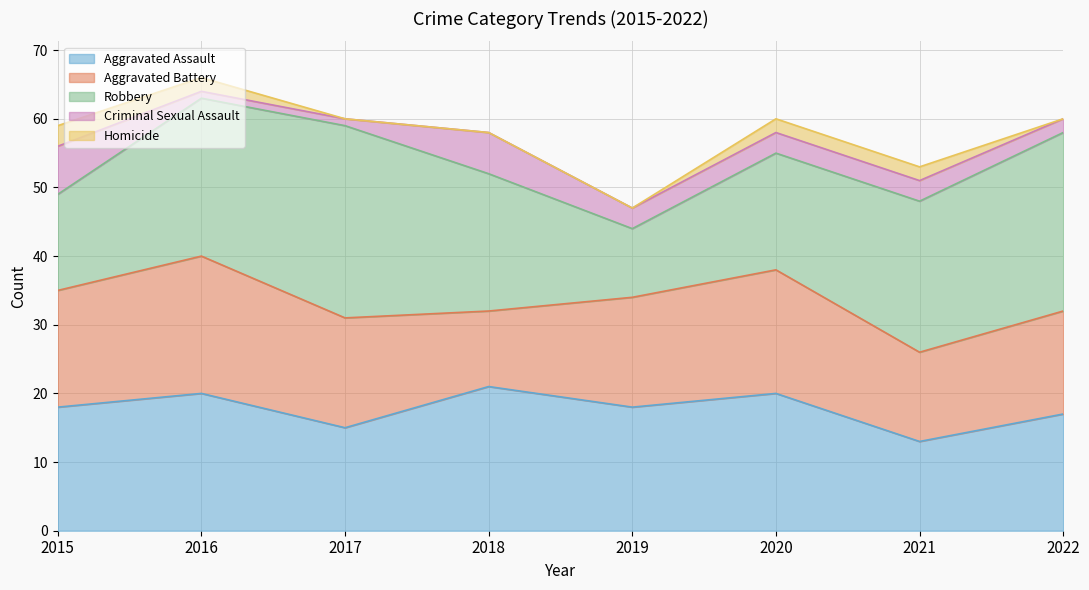

Between 2015 and 2021, which series saw the biggest shift?

Robbery